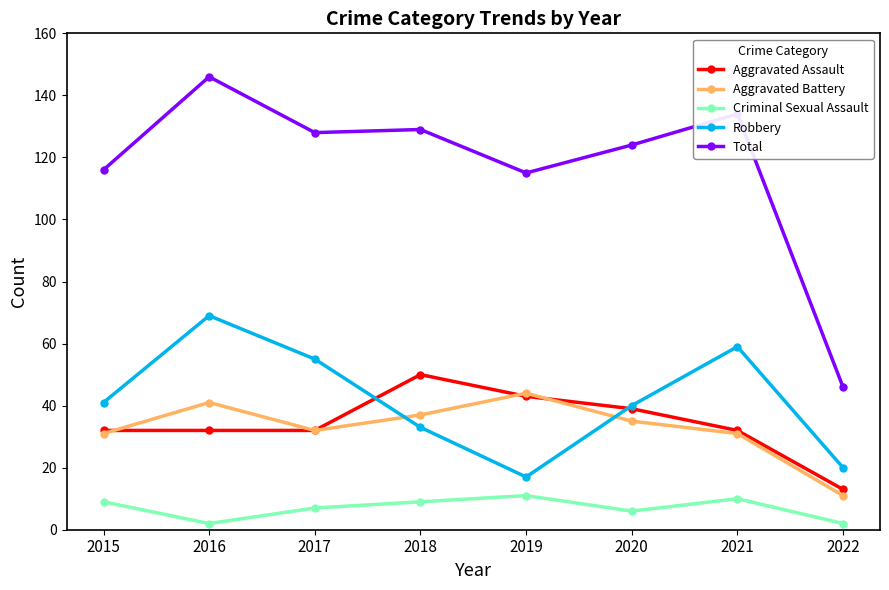

What is the maximum value for Total?

146